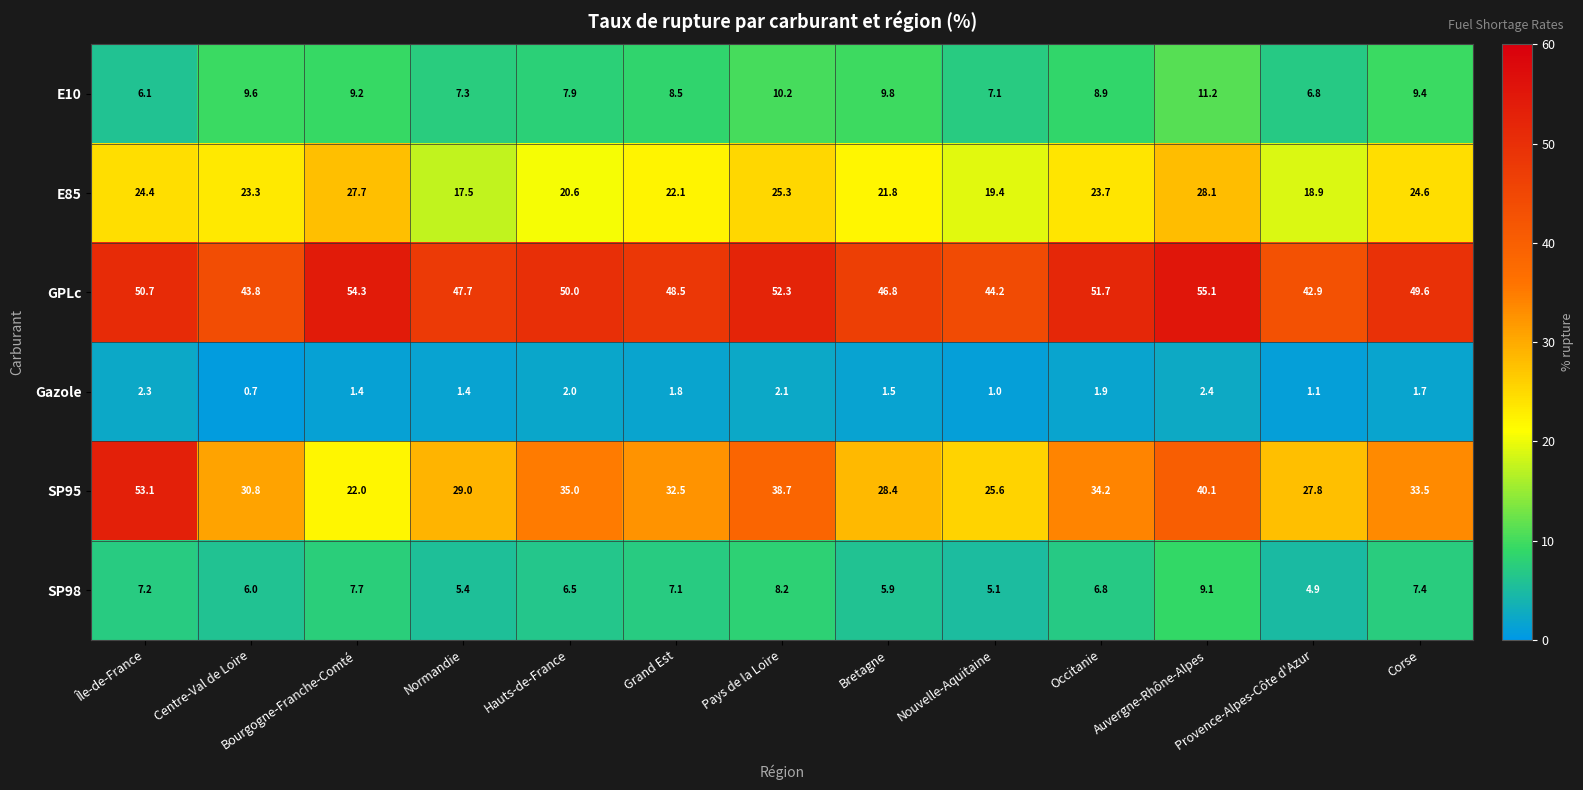

What is the difference between the SP95 values at Bretagne and Nouvelle-Aquitaine?

2.8